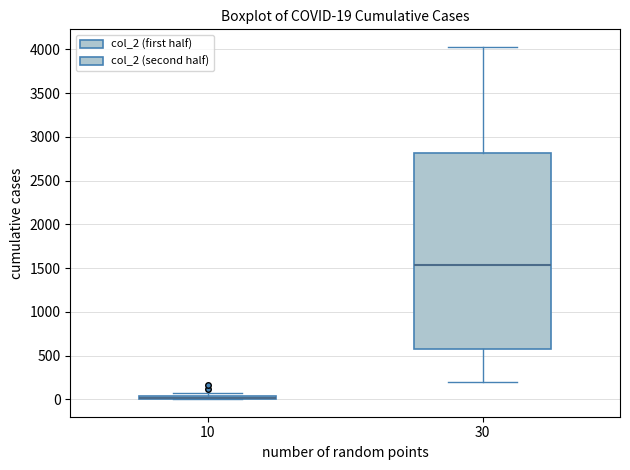

Which box is the tallest, from its lower edge to its upper edge?

30